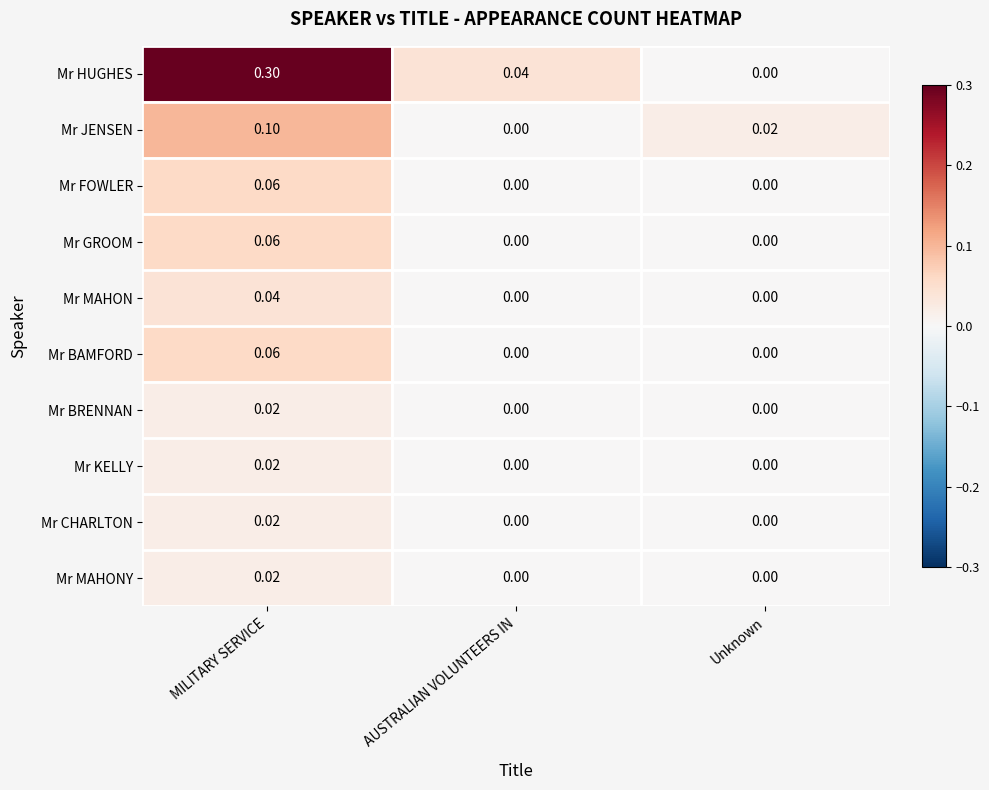

At which category is the sum across all series the highest?

MILITARY SERVICE